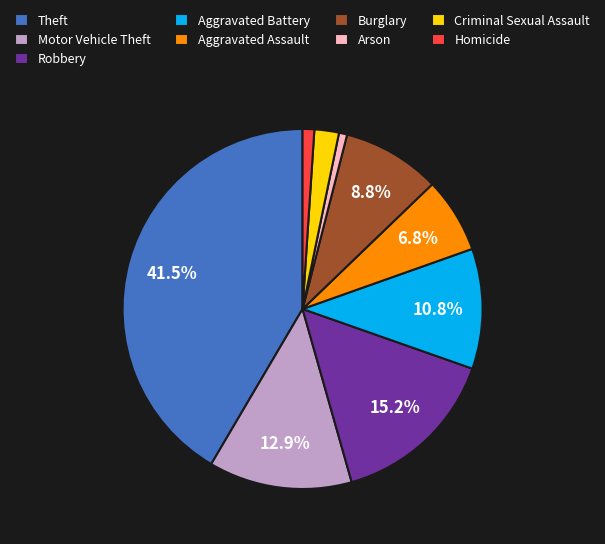

How many segments does this pie chart have?

9